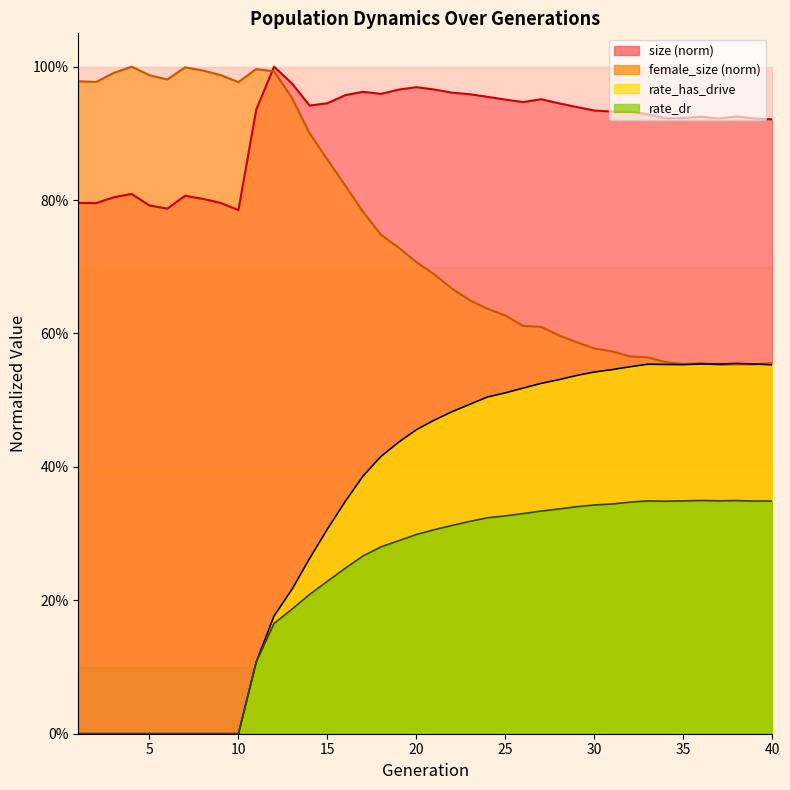

What is the difference between the maximum and second lowest values in the rate_dr series?

0.3